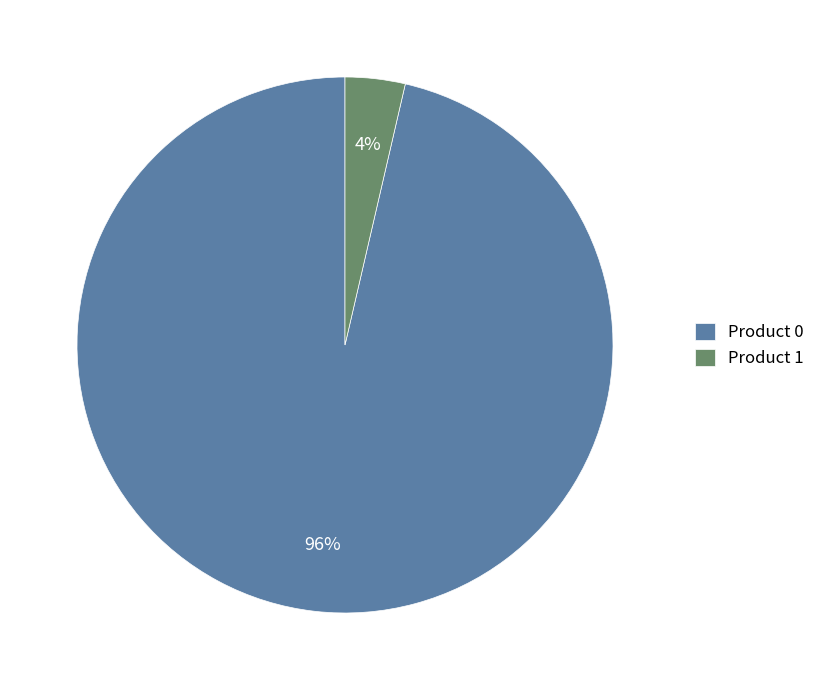

To the nearest percent, what portion does Product 0 represent?

96%